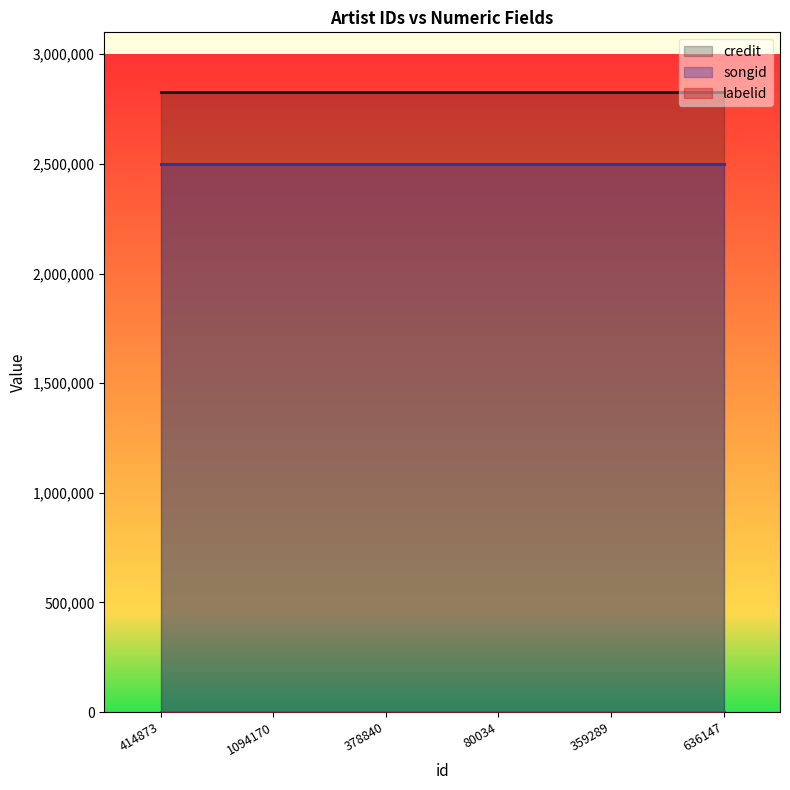

The labelid series shows 4125 at 359289. True or false?

False